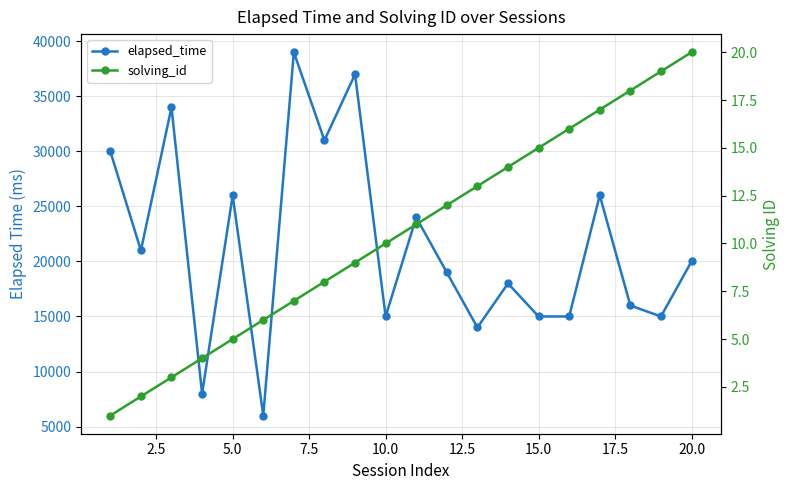

Which series has the largest total across all categories?

elapsed_time